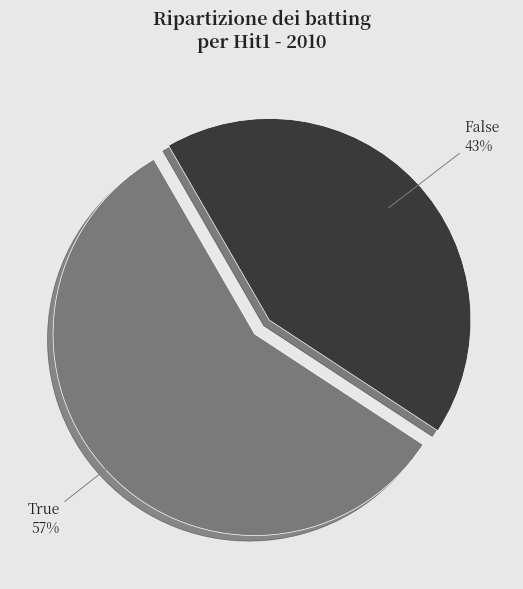

Count the number of slices in the pie.

2